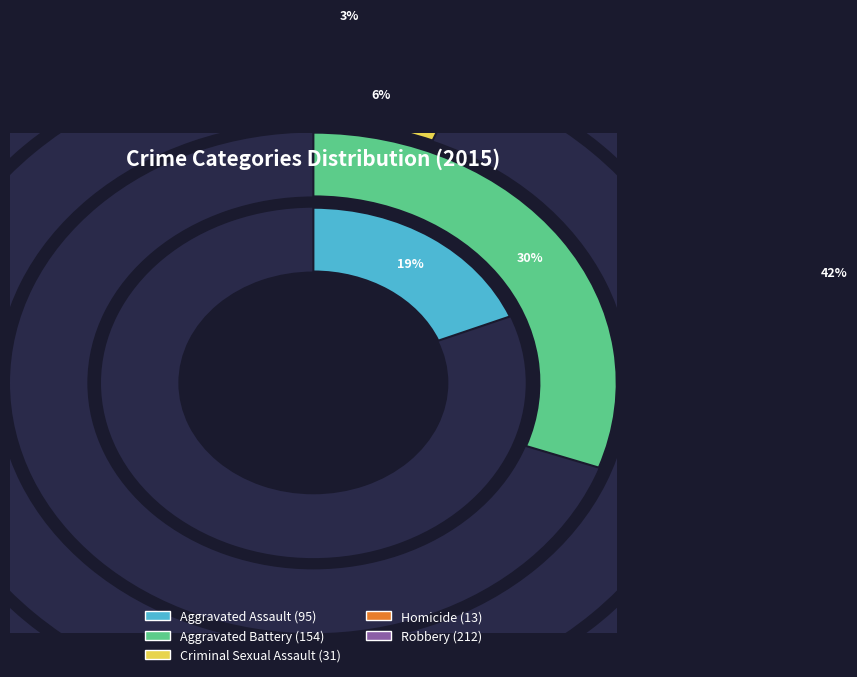

To the nearest percent, what is the combined percentage of Robbery and Aggravated Battery?

72%